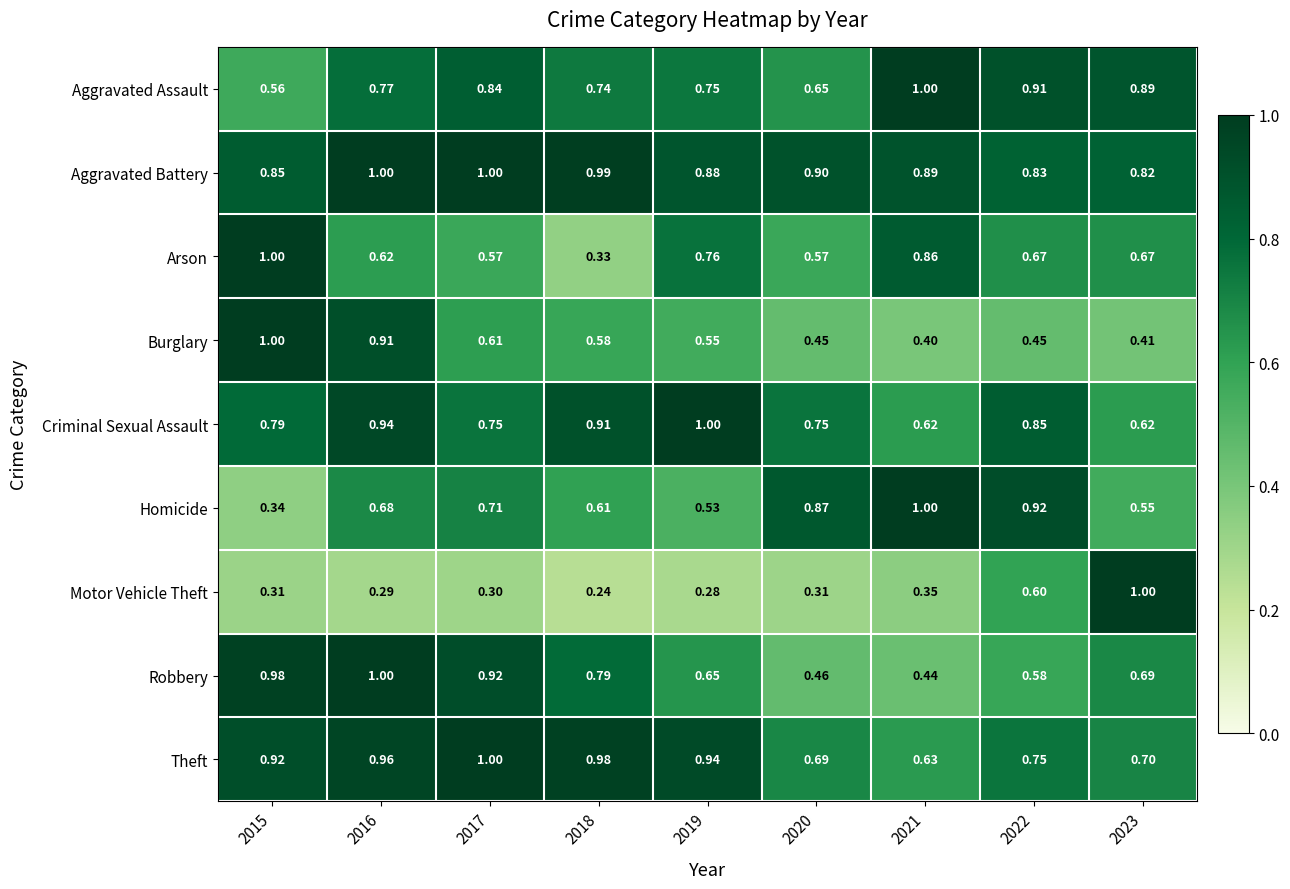

Which series has the largest total across all categories?

Aggravated Battery